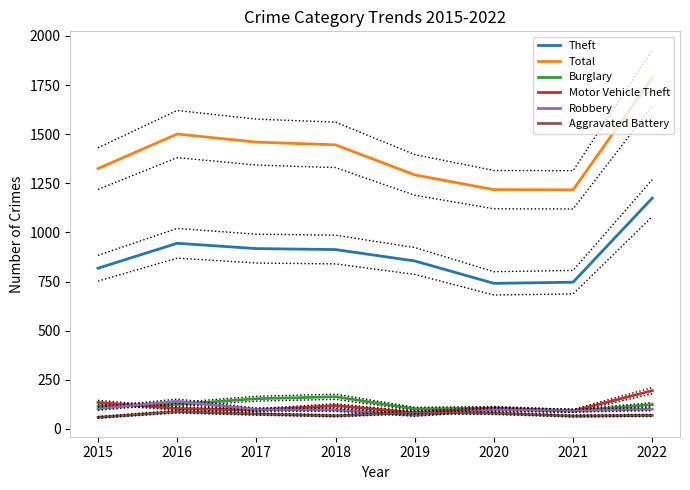

What is the difference between the maximum and minimum values in the Burglary series?

72